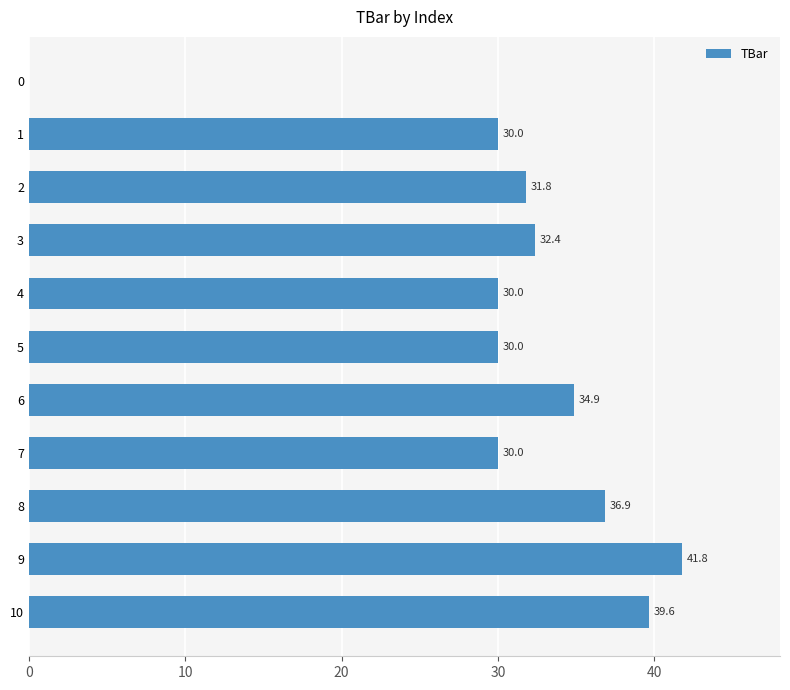

What value does the data have at 9?

41.8